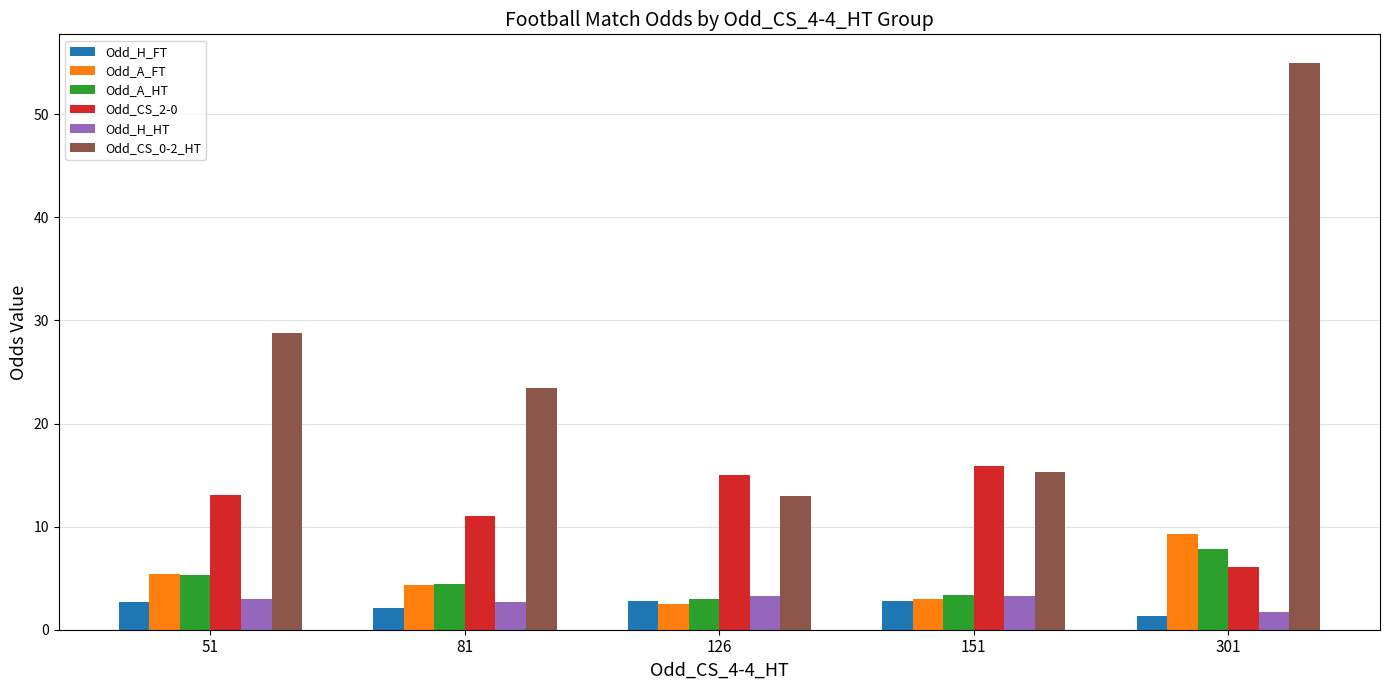

Which category has the highest value in the Odd_A_HT series?

301